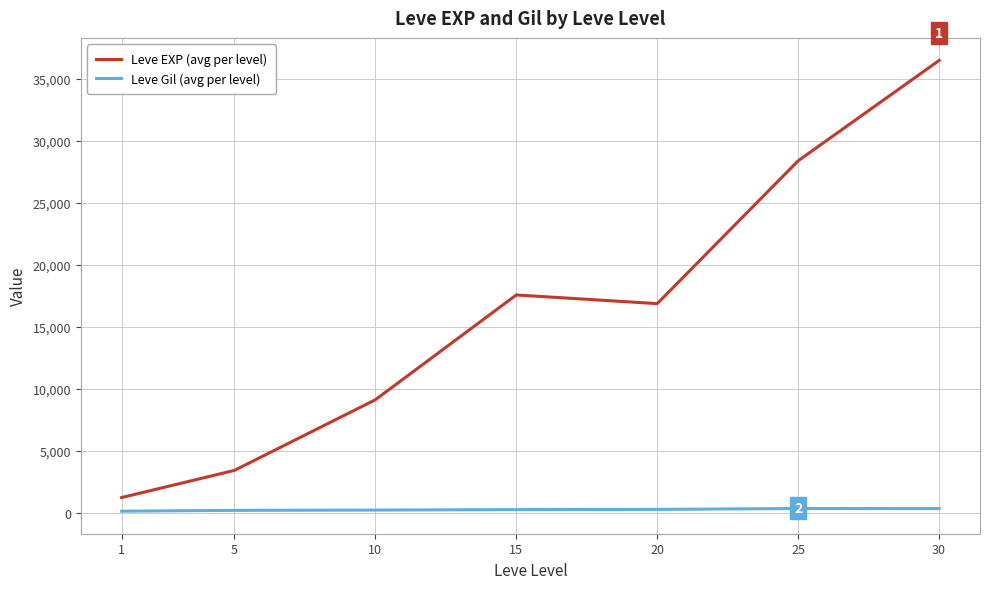

What is the difference between the second highest and minimum values in the Leve EXP (avg per level) series?

27180.0